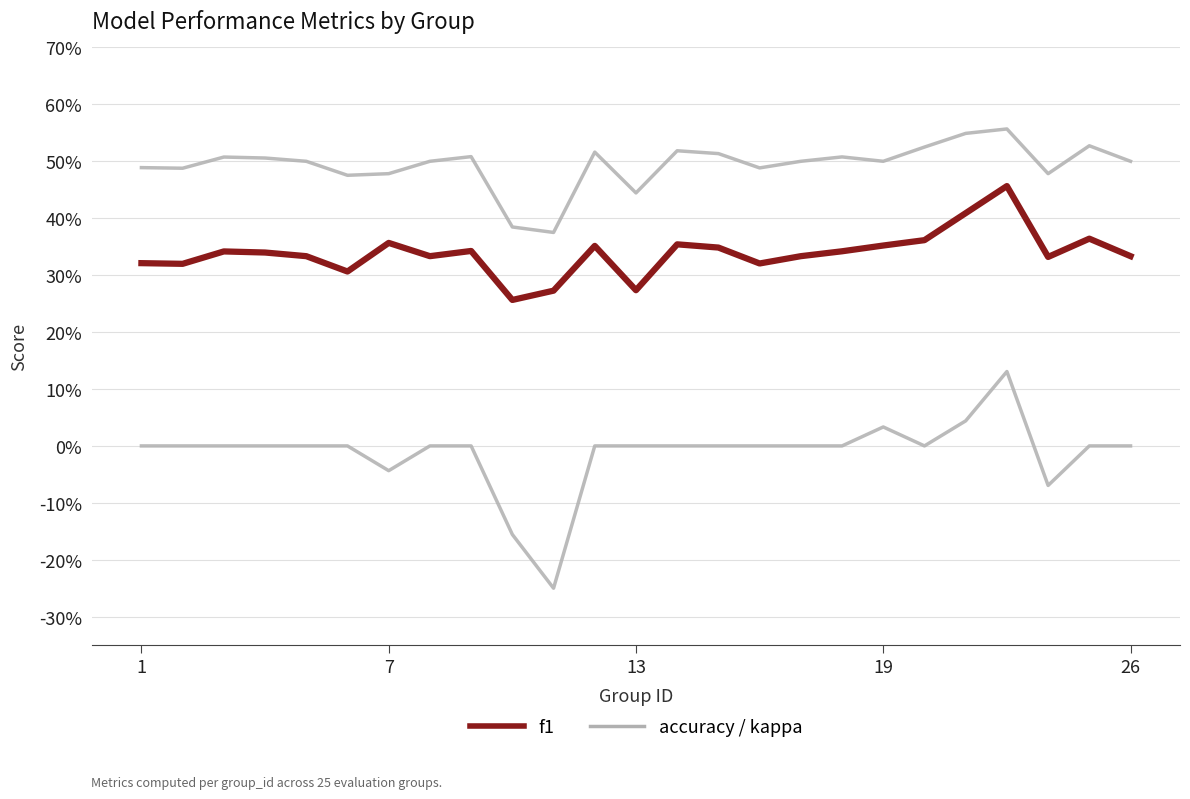

Is this an area chart (filled region under the line)?

No